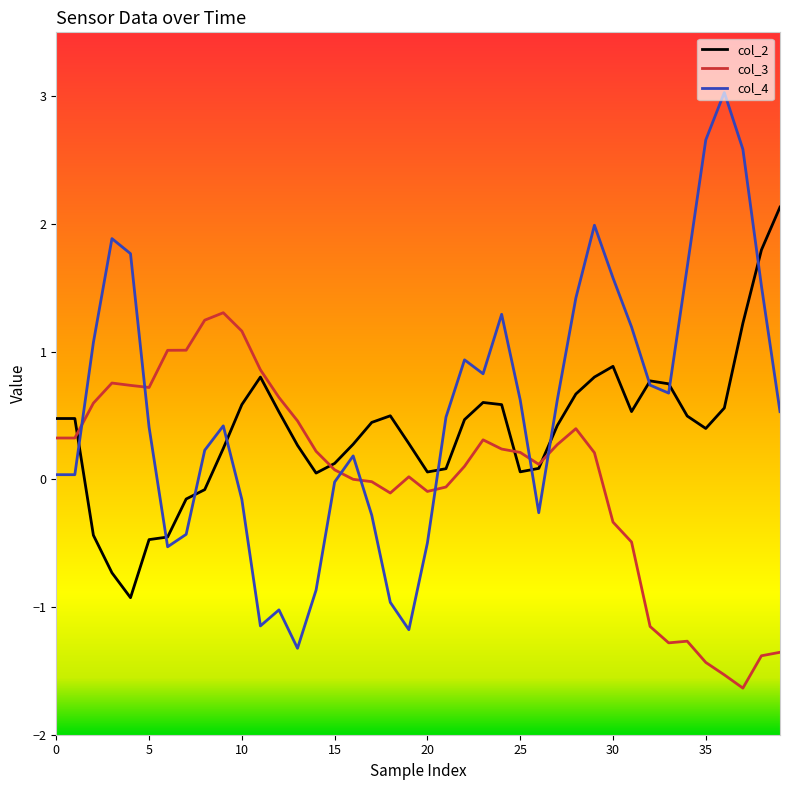

Which series has the largest range (max minus min)?

col_4